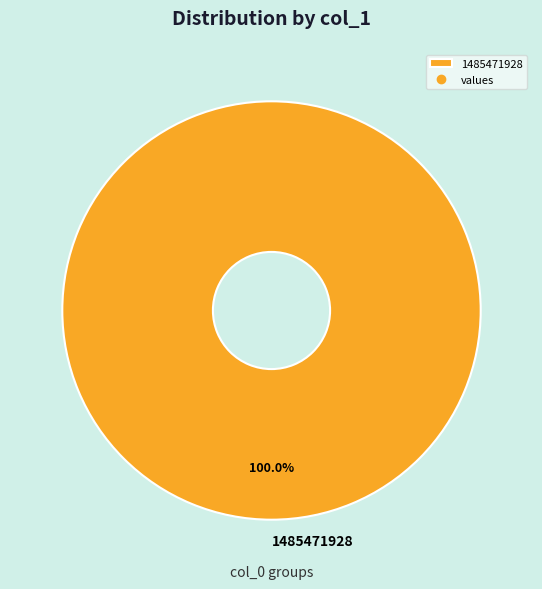

Does 1485471928 account for over 50% of the chart?

Yes